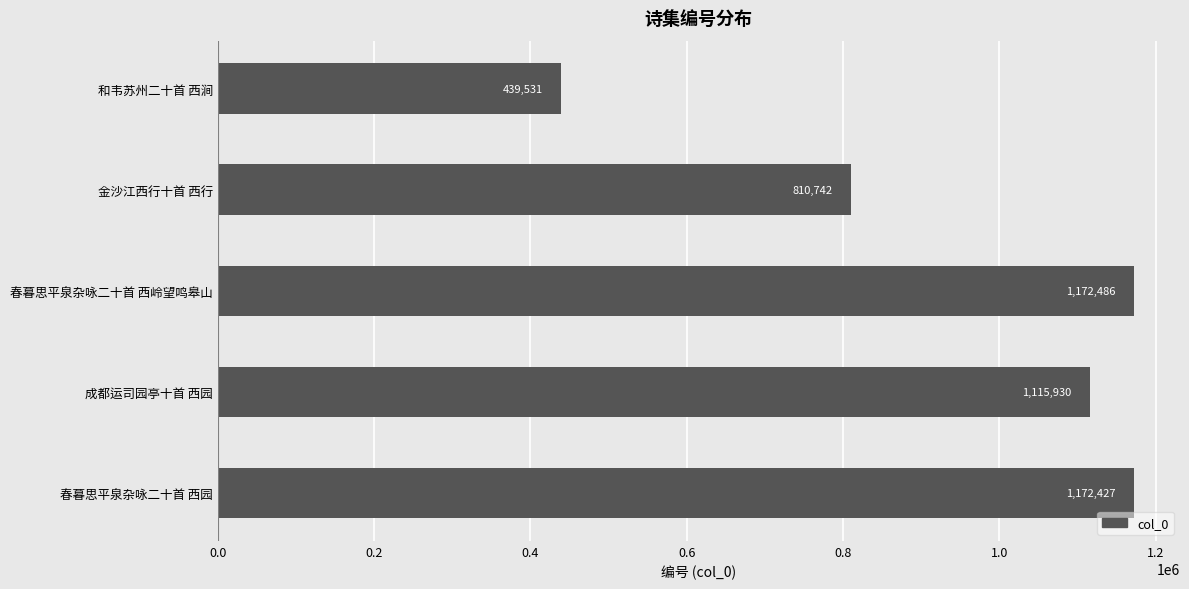

What value does the data have at 成都运司园亭十首 西园?

1115930